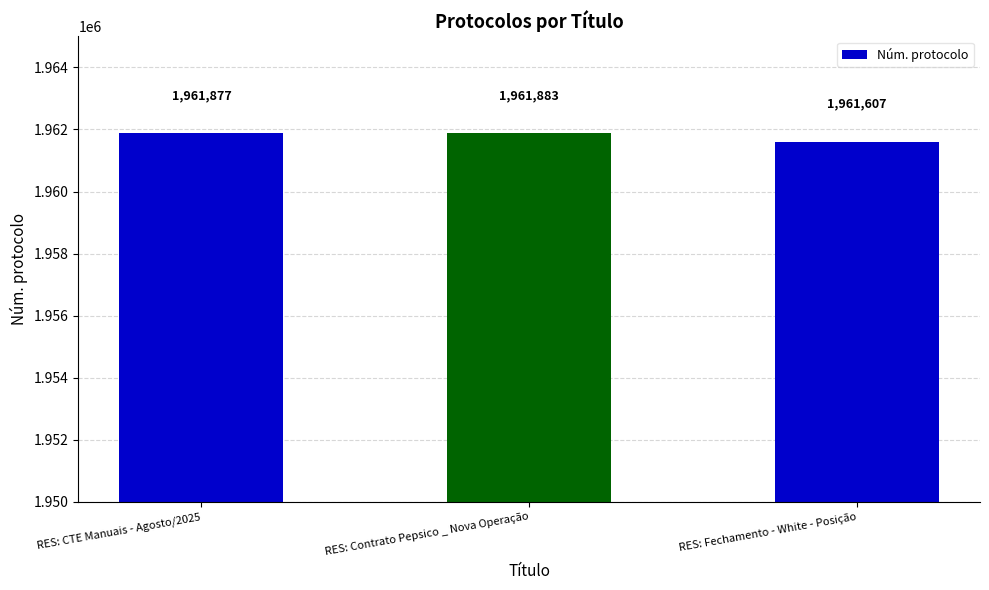

Between RES: CTE Manuais - Agosto/2025 and RES: Fechamento - White - Posição, which is larger?

RES: CTE Manuais - Agosto/2025